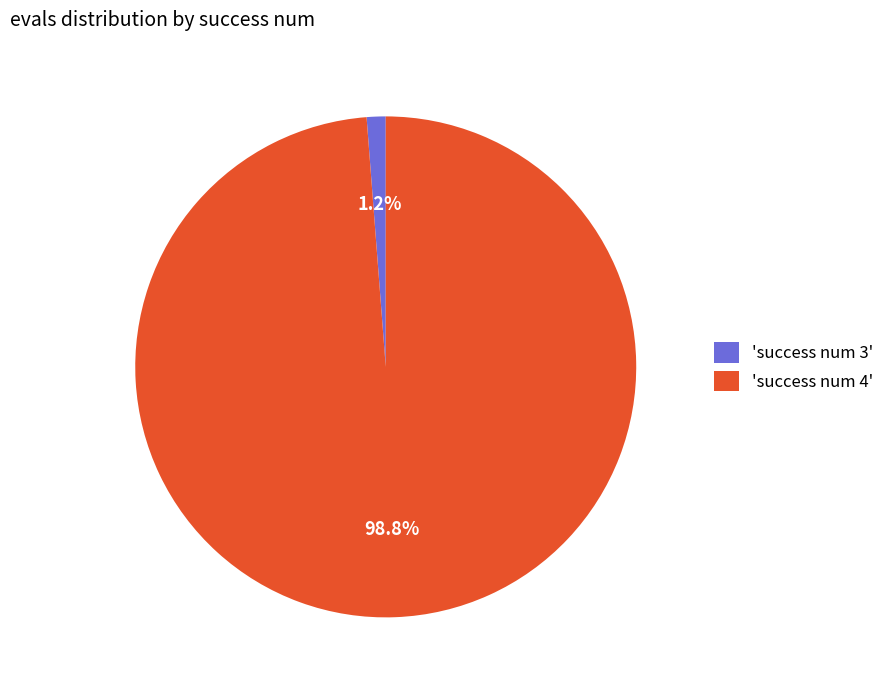

What is the smallest slice in the pie chart?

'success num 3'